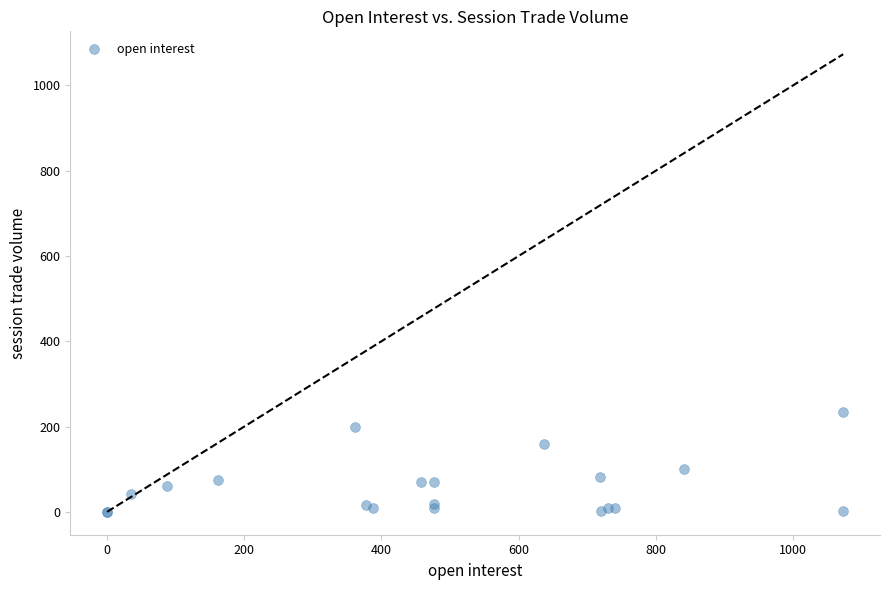

What Y value in the scatter plot is closest to 116?

101